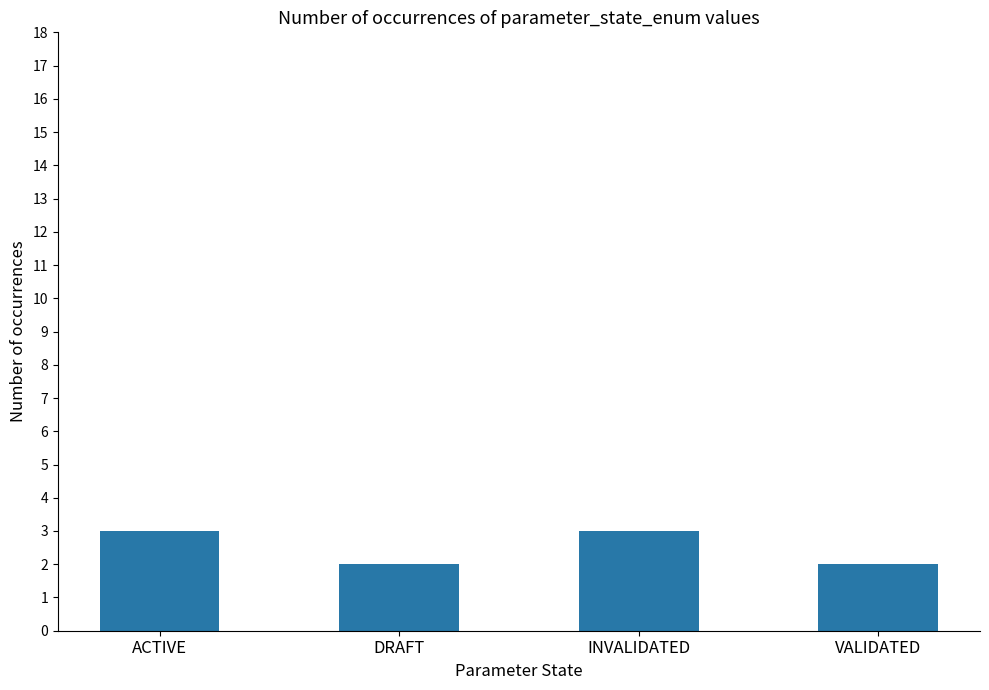

What is the greatest value displayed?

3